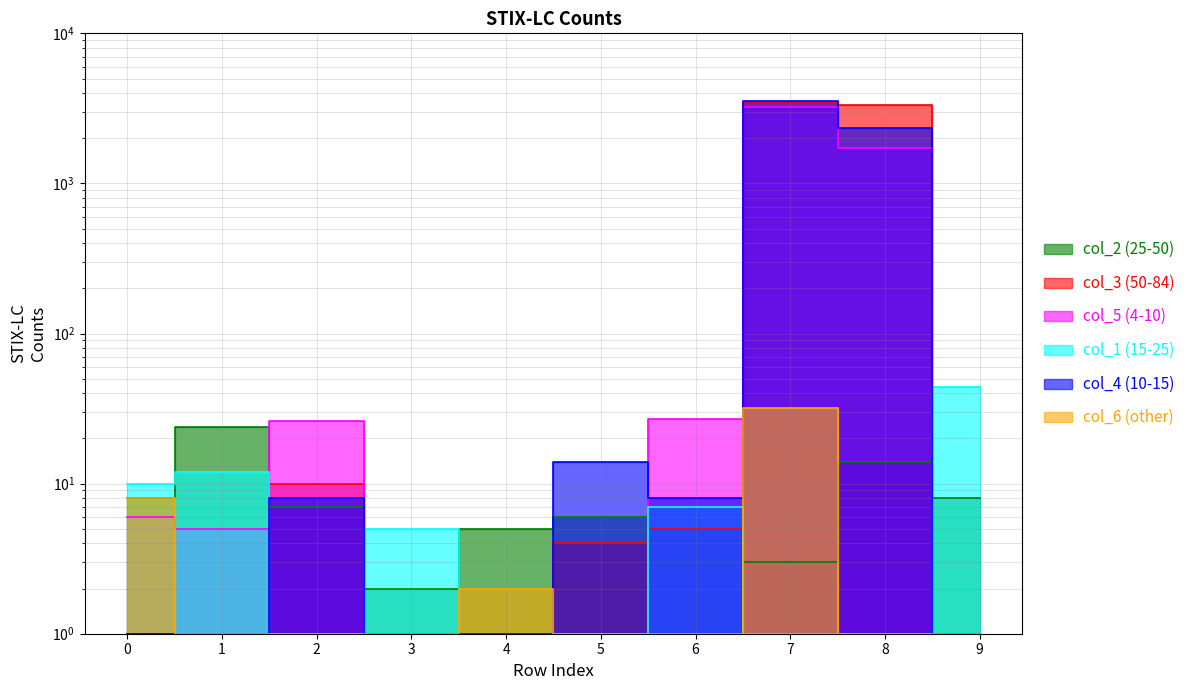

How many values in the col_5 series exceed 6?

4